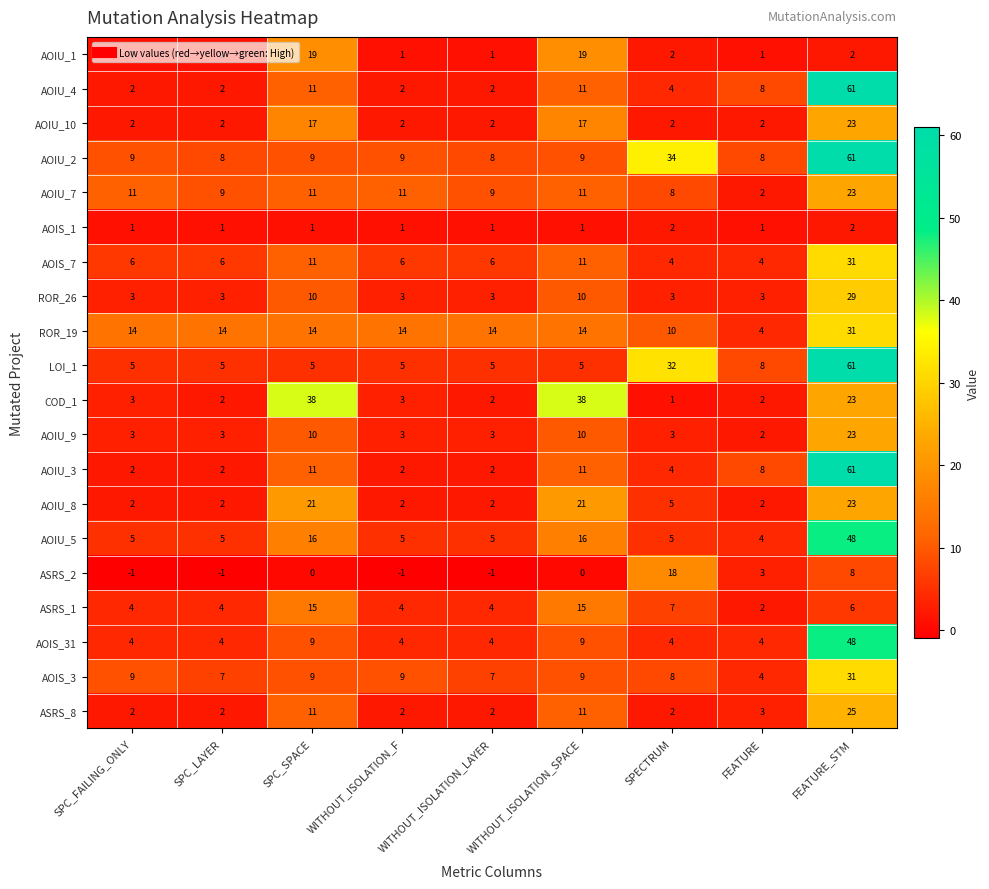

At how many categories does at least one series exceed 56?

1